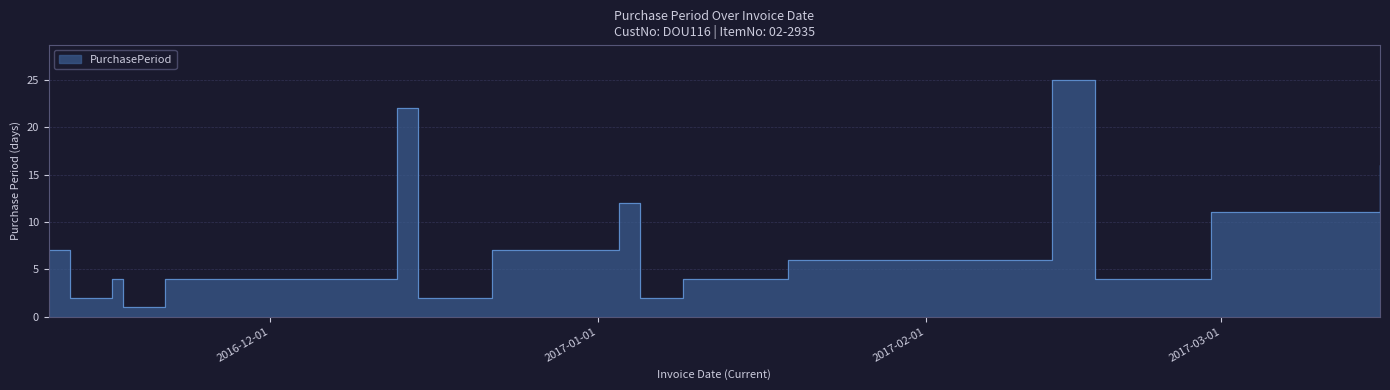

How many lines are shown in the chart?

1